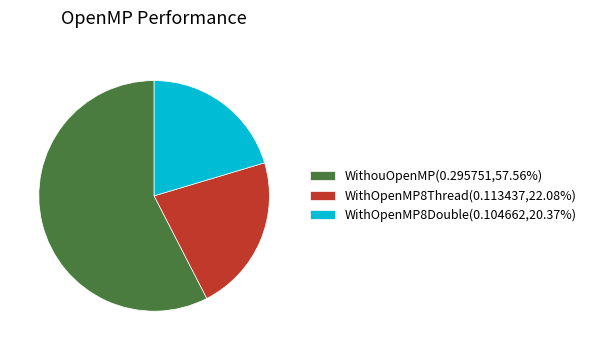

Do WithOpenMP8Double(0.104662,20.37%) and WithOpenMP8Thread(0.113437,22.08%) together represent more than half of the pie?

No